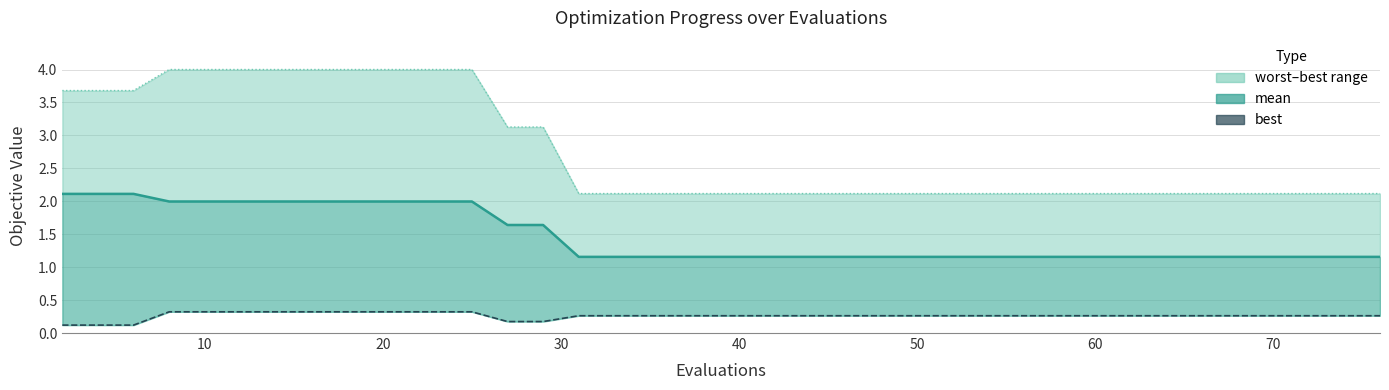

How many lines are shown in the chart?

3